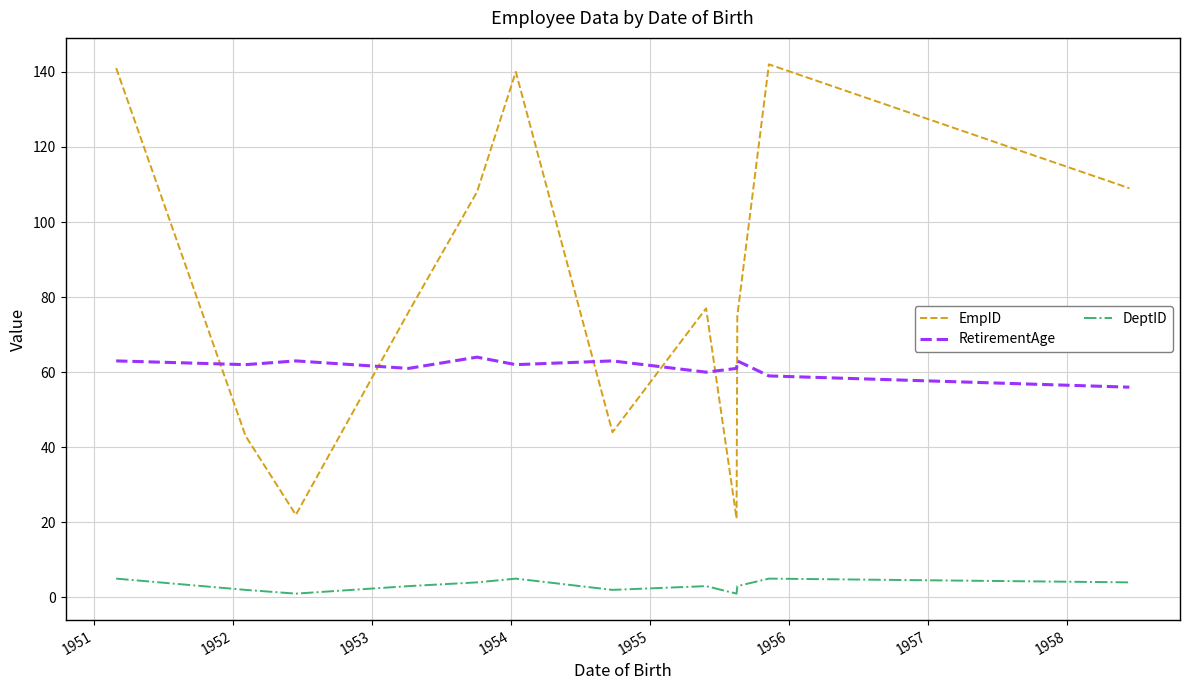

What is the difference between the maximum and second lowest values in the EmpID series?

120